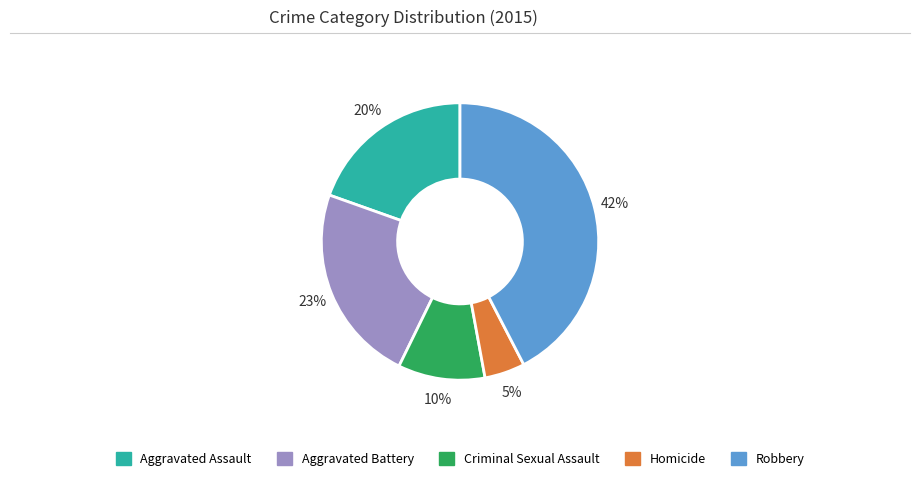

Between Homicide and Aggravated Assault, which is larger?

Aggravated Assault